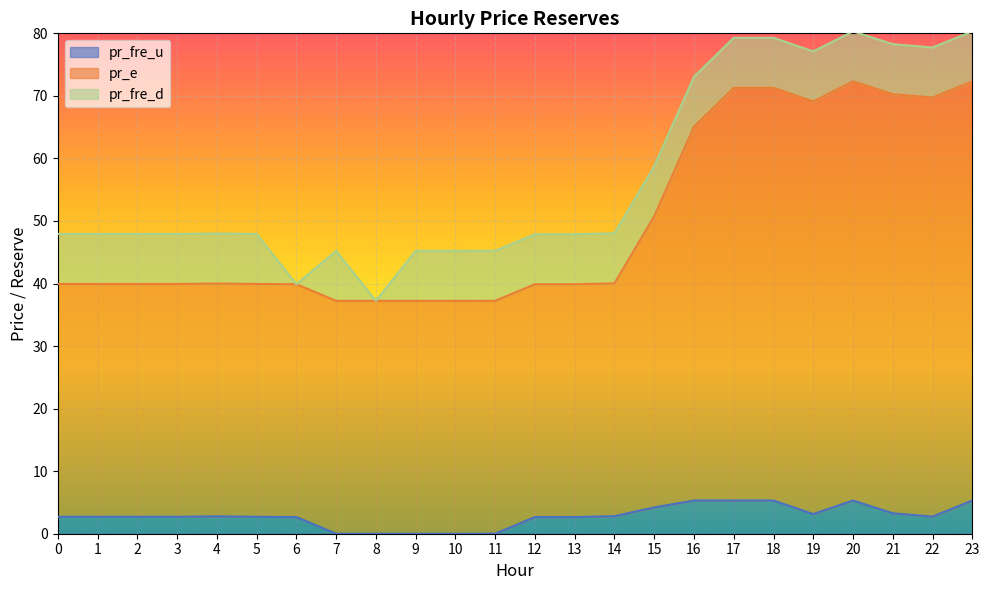

What is the total value across all series at 3?

47.9